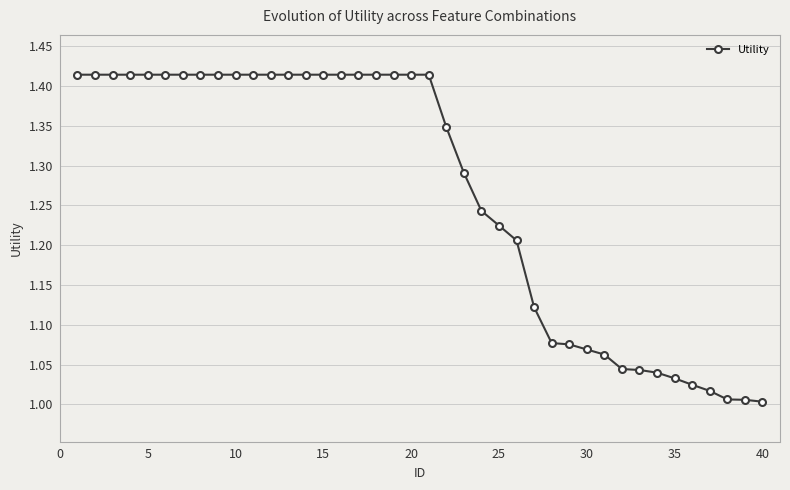

What is the difference between the maximum and minimum values?

0.4